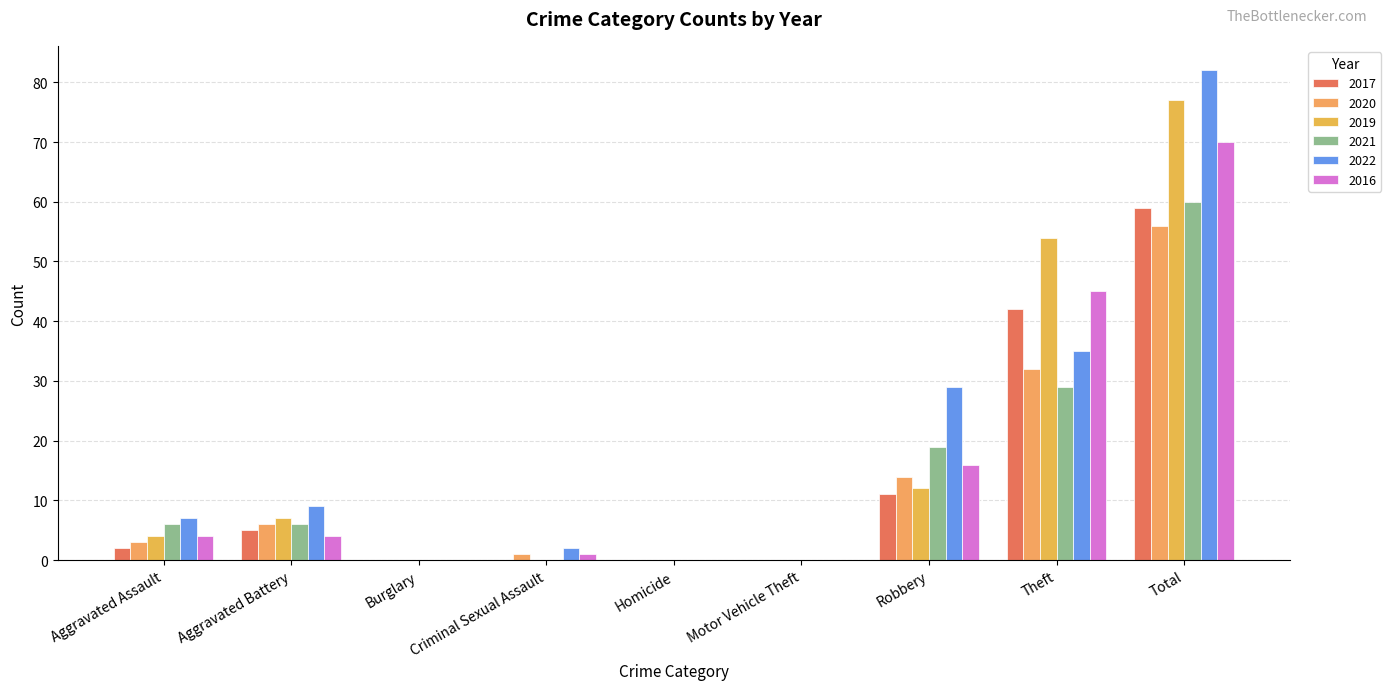

What are all the series names shown in the legend?

2017, 2020, 2019, 2021, 2022, 2016